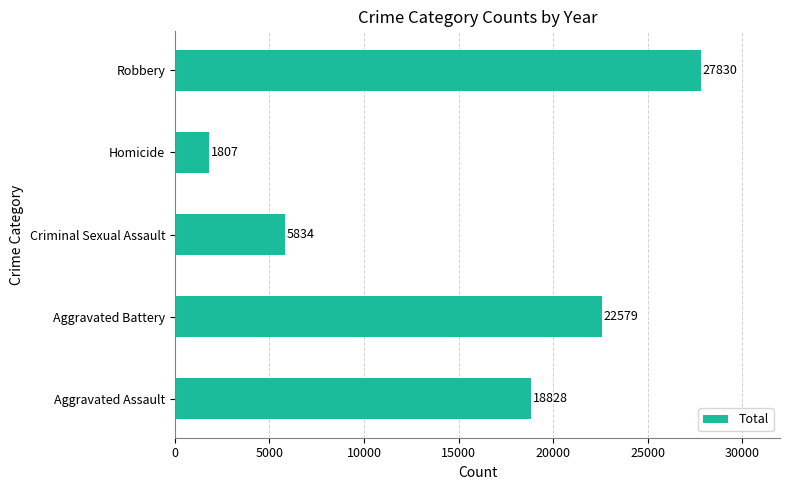

Rank the categories by value from lowest to highest.

Homicide, Criminal Sexual Assault, Aggravated Assault, Aggravated Battery, Robbery